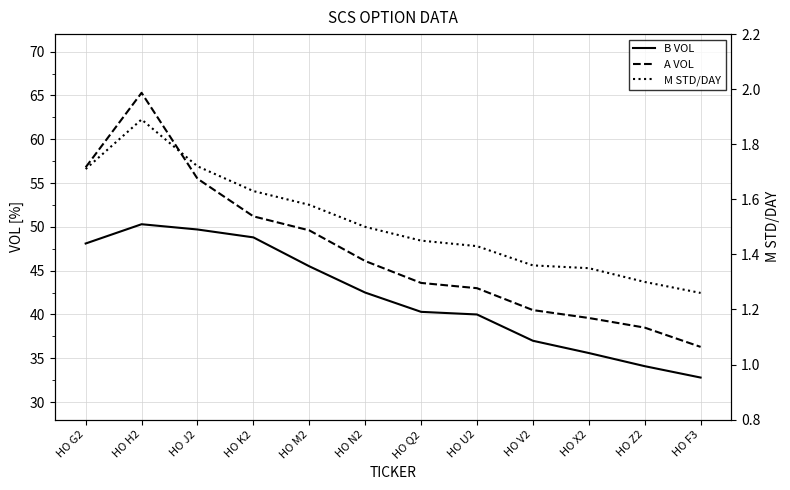

At which category is the sum across all series the highest?

HO H2